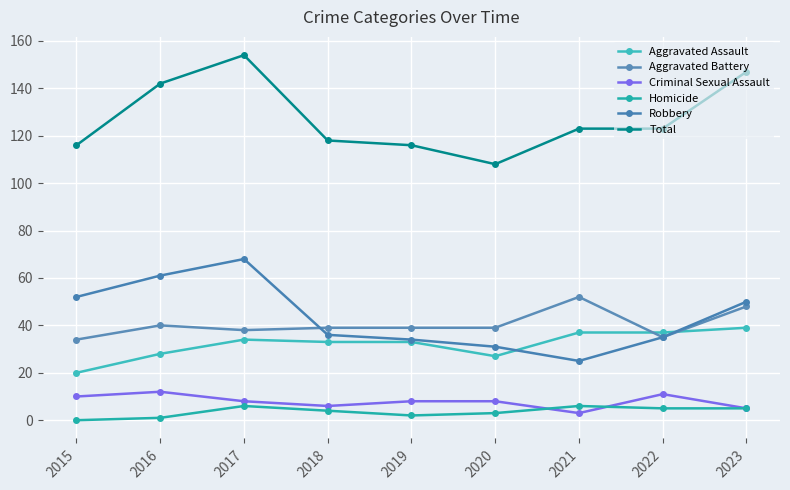

At 2021, list the series in order from largest to smallest.

Total, Aggravated Battery, Aggravated Assault, Robbery, Homicide, Criminal Sexual Assault